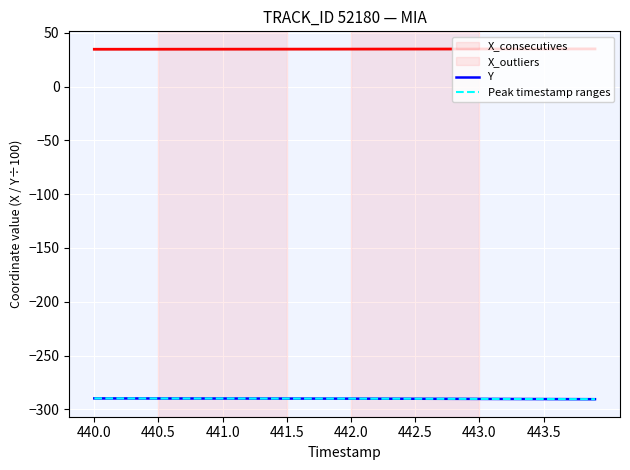

At 10, list the series in order from smallest to largest.

X_outliers, X_consecutives, Y